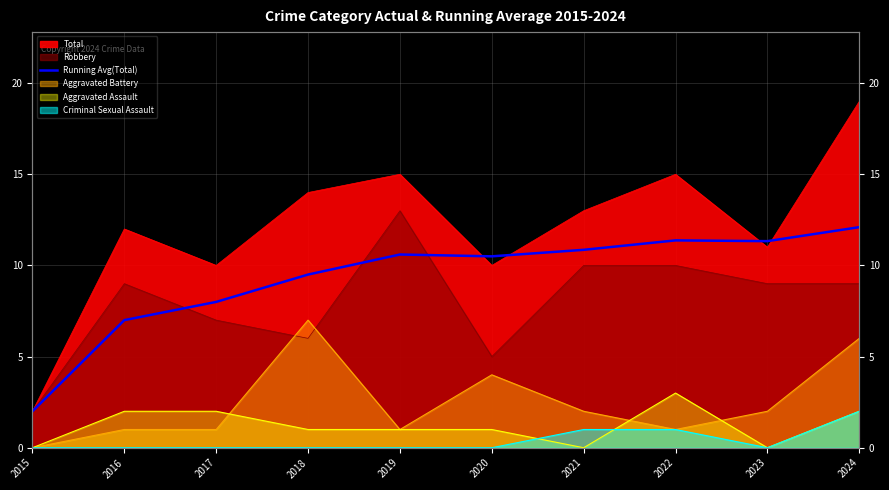

How many lines are shown in the chart?

1